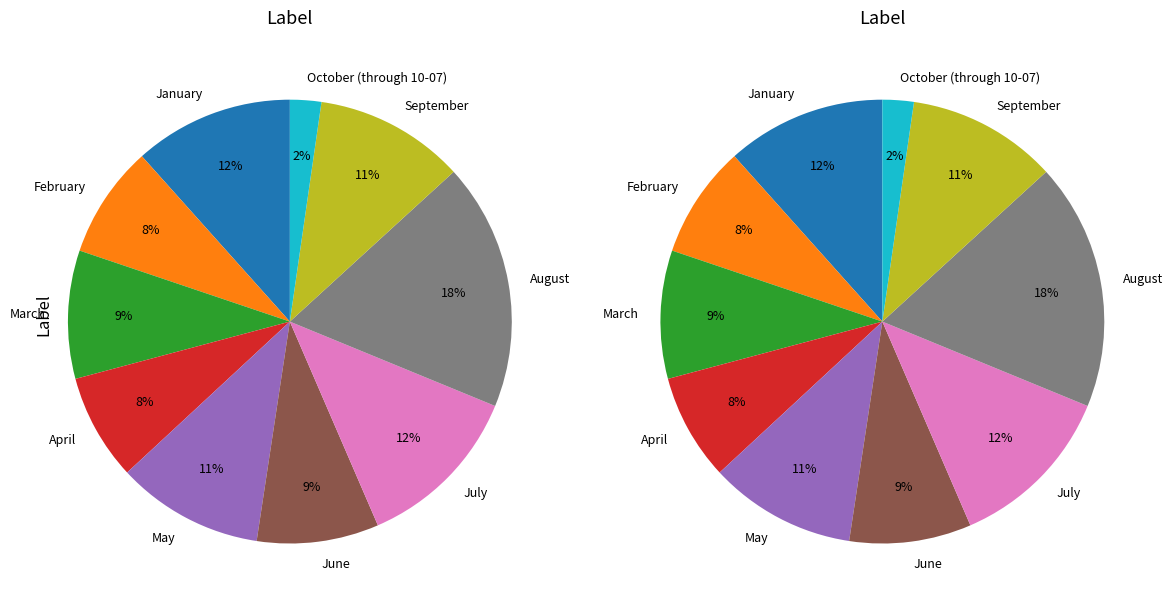

Rank the categories by value from highest to lowest.

August, July, January, September, May, March, June, February, April, October (through 10-07)